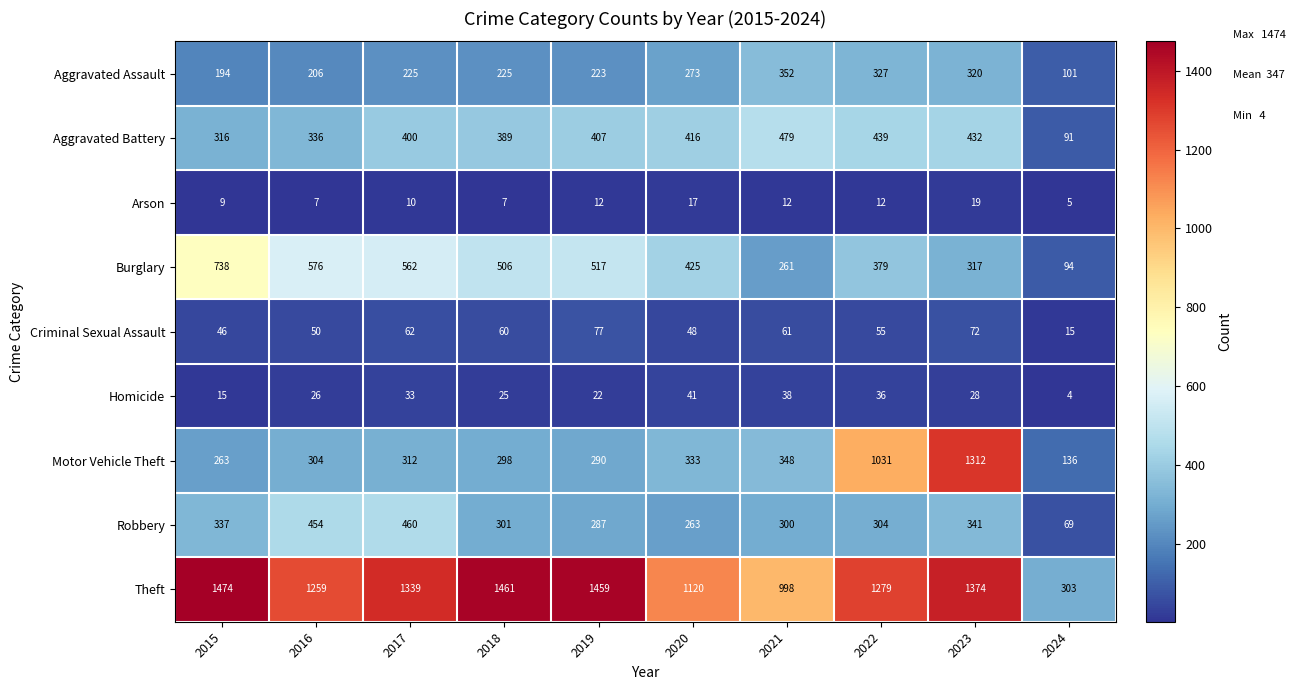

What is the difference between the maximum and minimum values in the Motor Vehicle Theft series?

1176